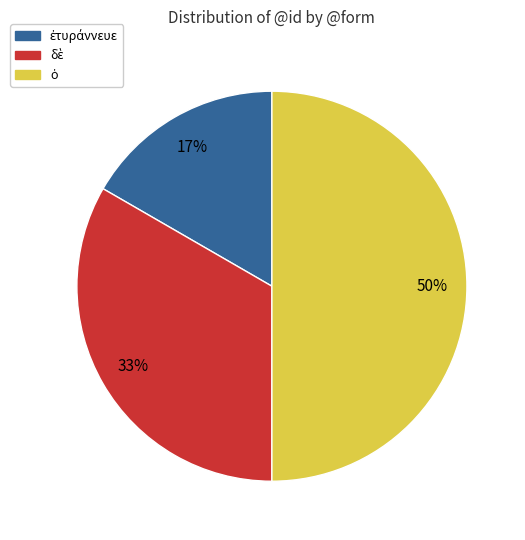

To the nearest percent, what is the average slice percentage?

33%